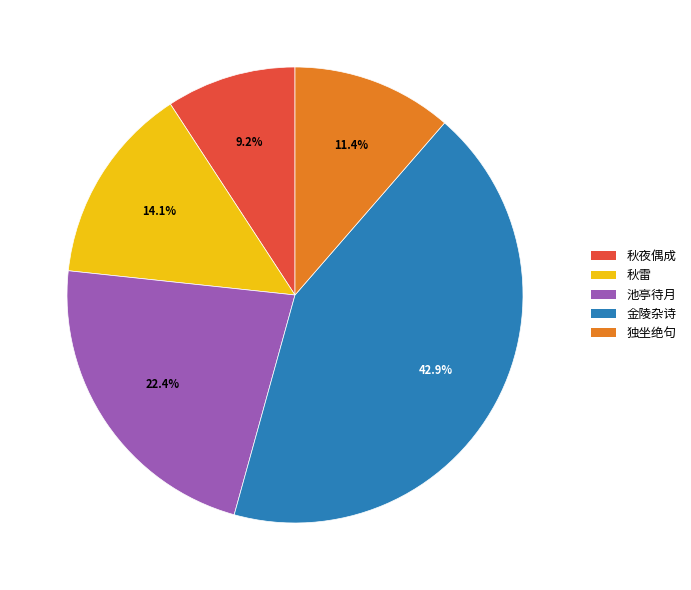

Approximately how many times larger is the value at 独坐绝句 compared to 秋夜偶成?

1.2